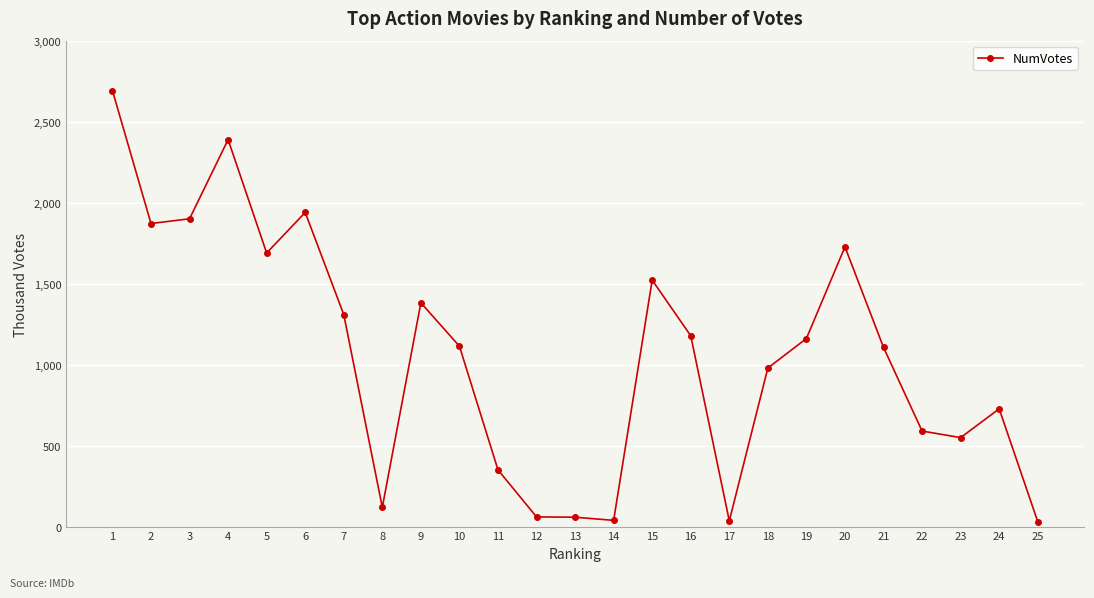

What is the sum of all values?

26515566